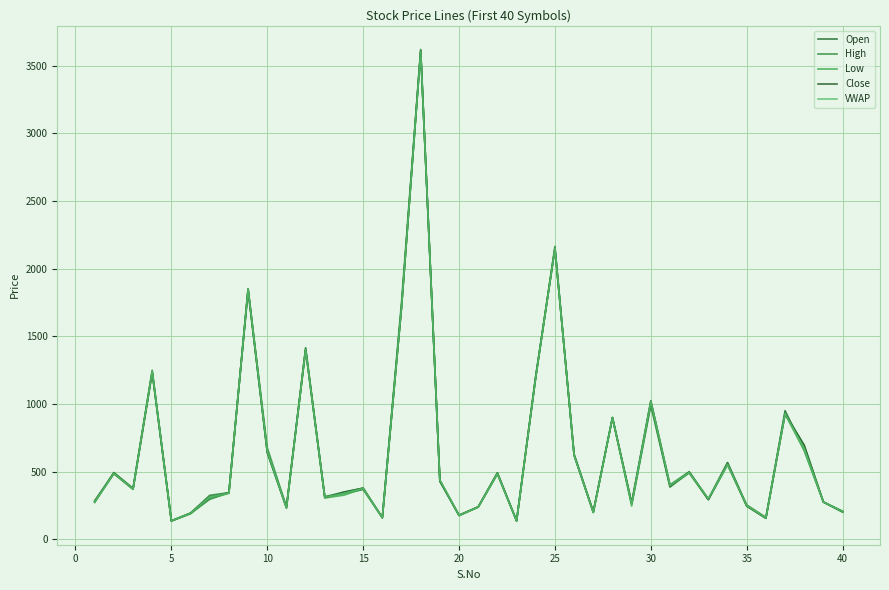

What is the sum of all High values?

26331